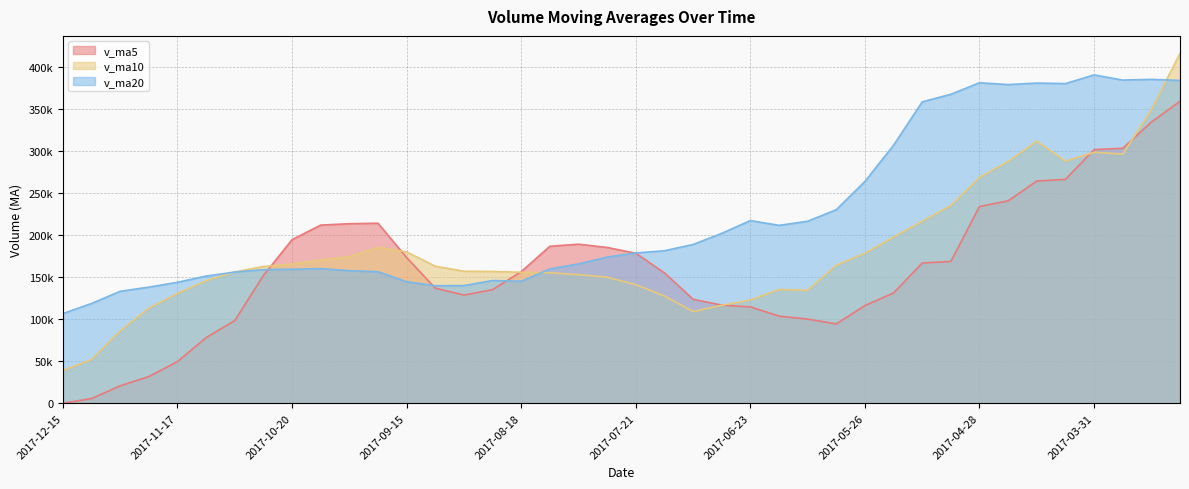

Count the number of data series in this chart.

3